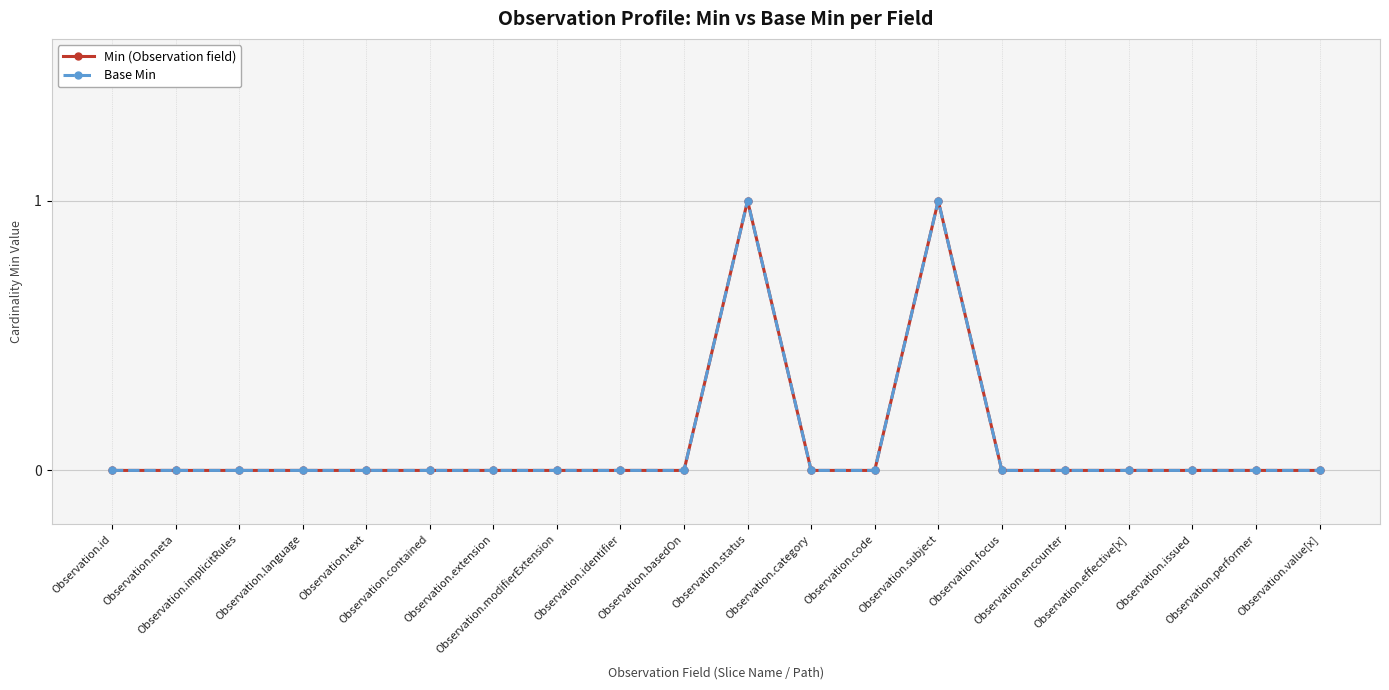

True or false: Base Min and Min (Observation field) intersect in this chart.

False